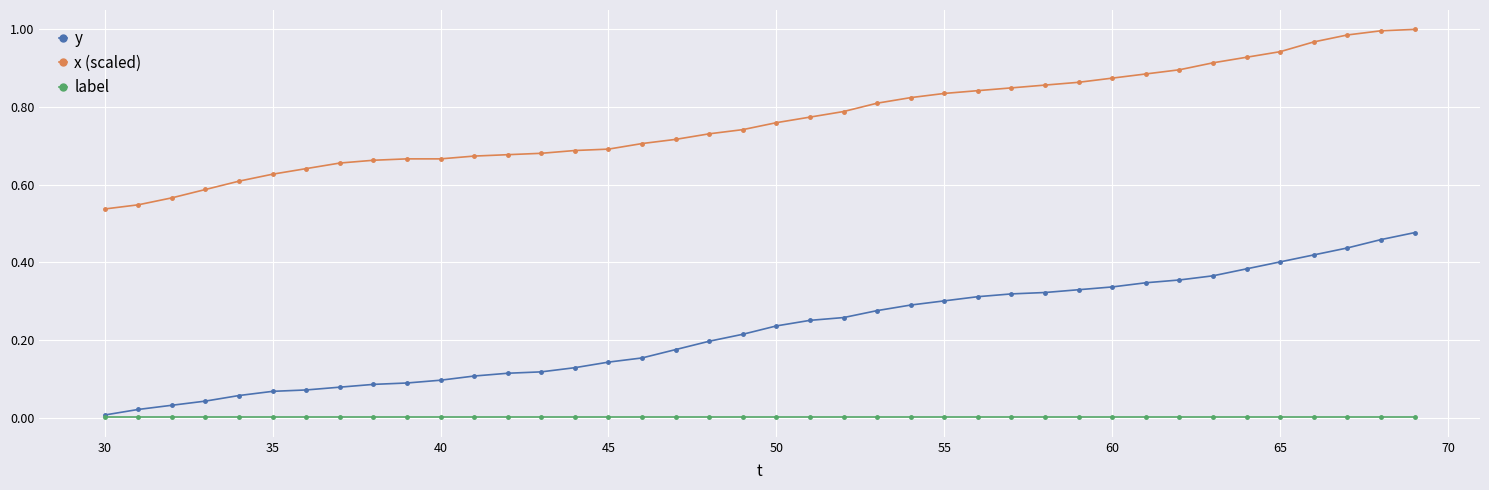

Does the chart have visible grid lines?

Yes